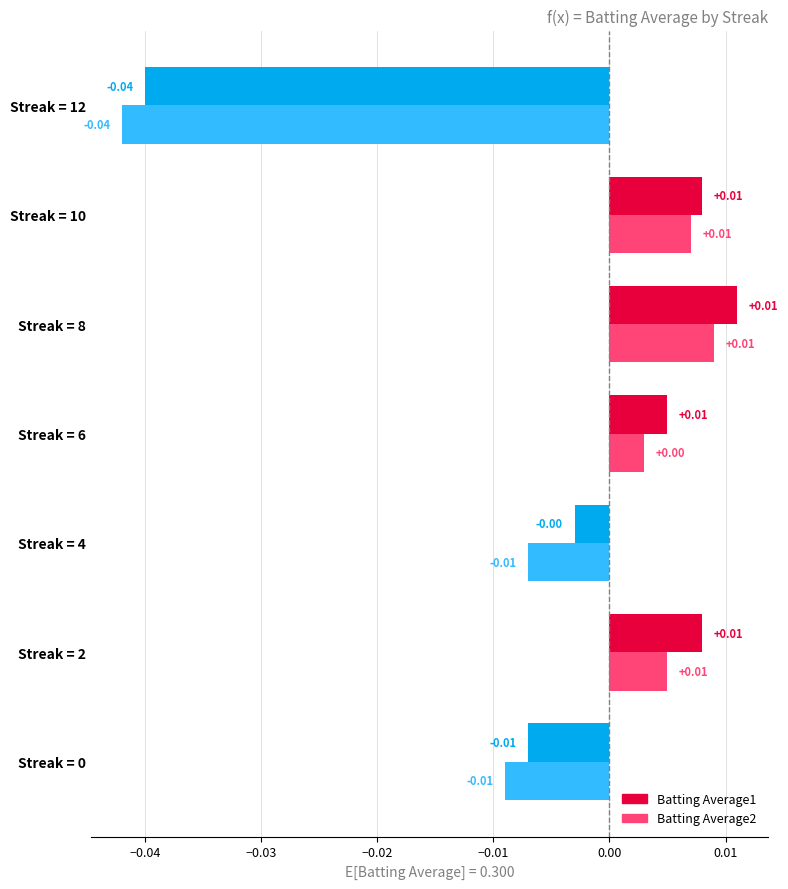

At how many categories does at least one series exceed 0?

4